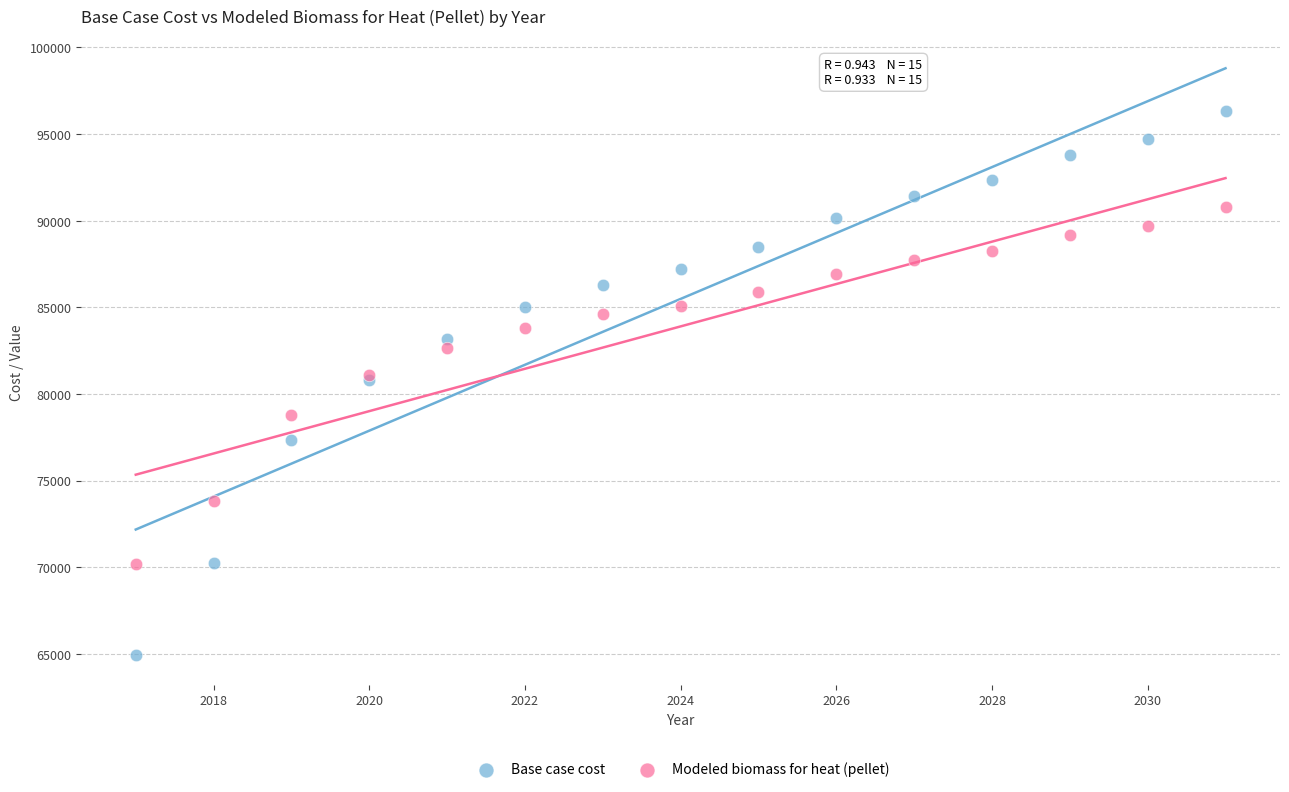

What are all the series names shown in the legend?

Base case cost, Modeled biomass for heat (pellet)